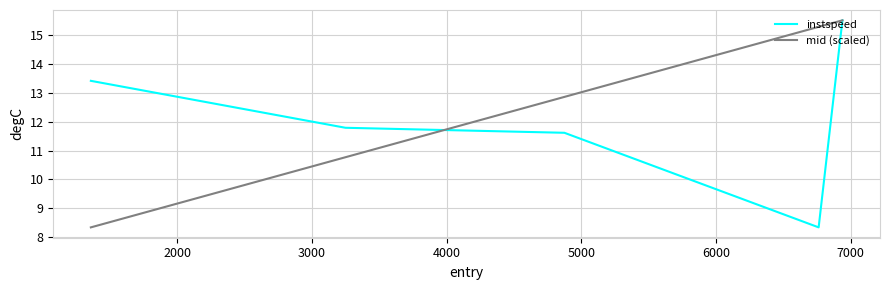

What is the highest value of the instspeed series?

15.5